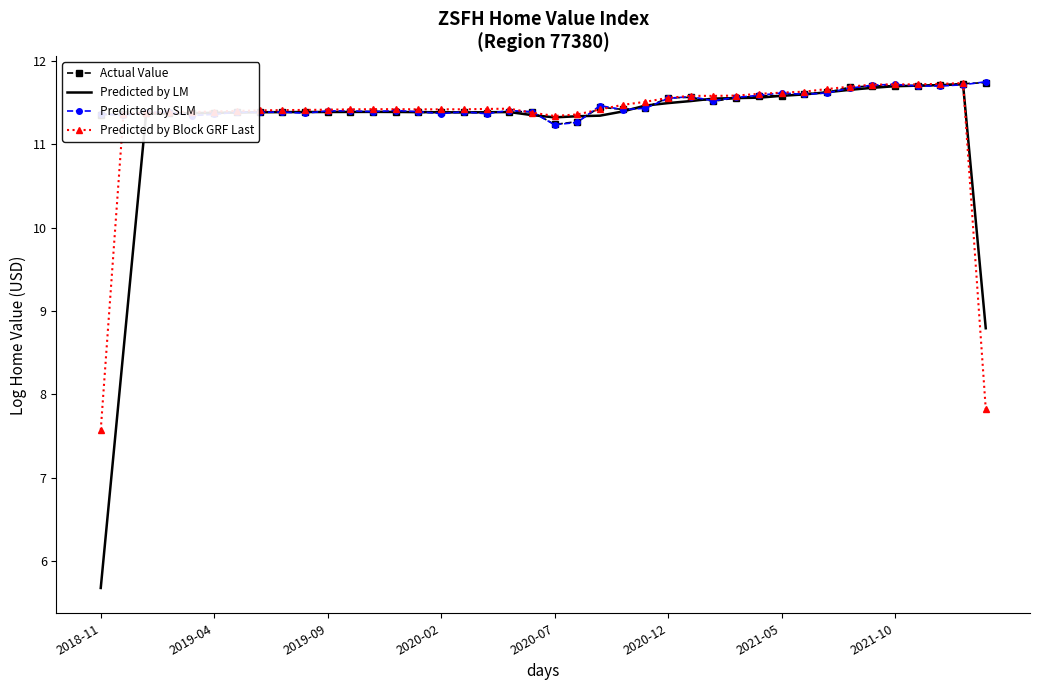

What is the minimum value shown in the chart?

5.7